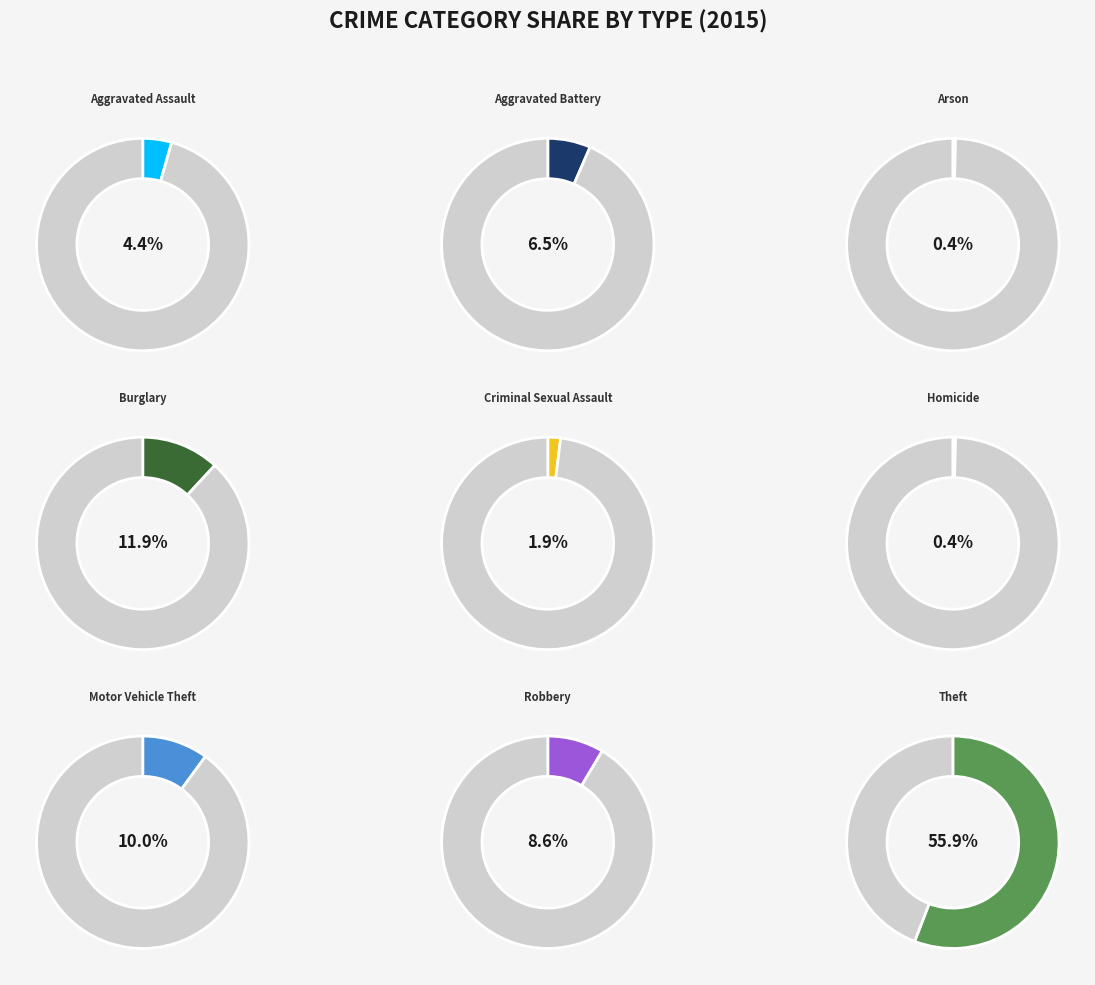

Rank the categories by value from lowest to highest.

Arson, Homicide, Criminal Sexual Assault, Aggravated Assault, Aggravated Battery, Robbery, Motor Vehicle Theft, Burglary, Theft